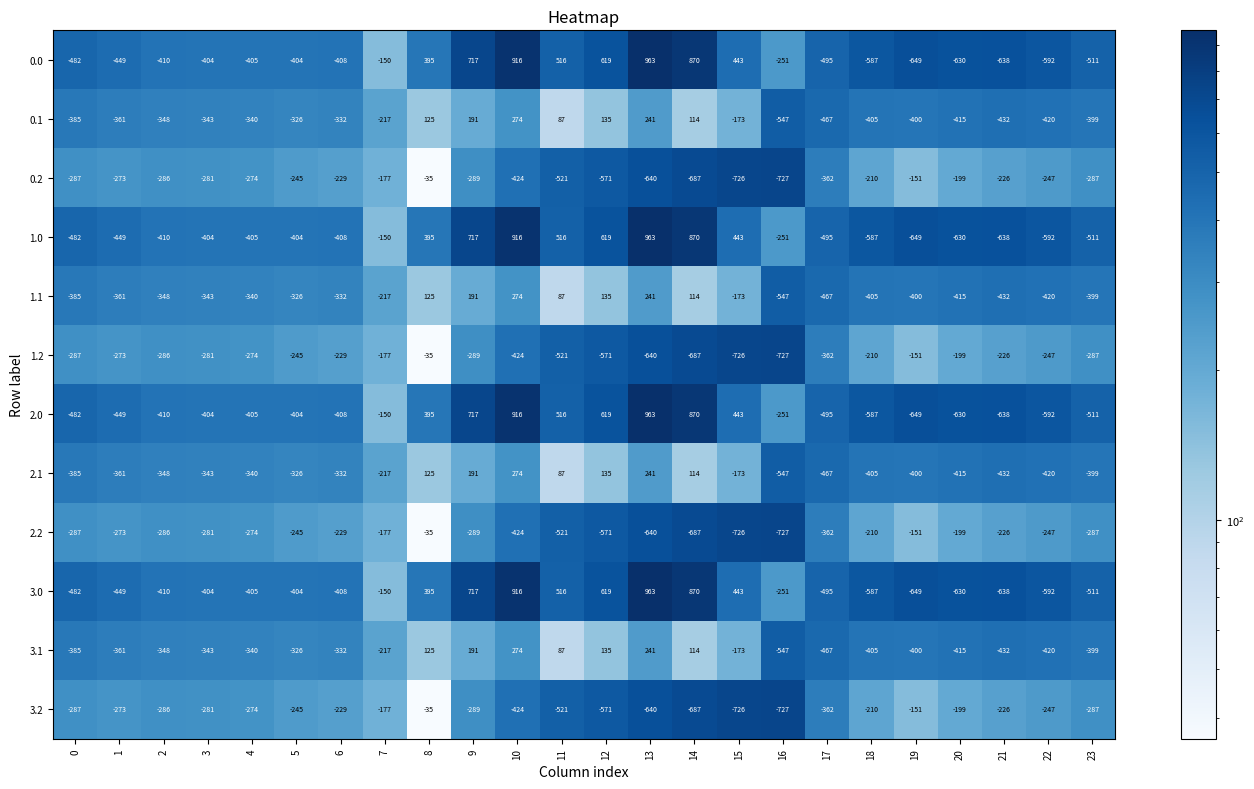

Count the number of data series in this chart.

12